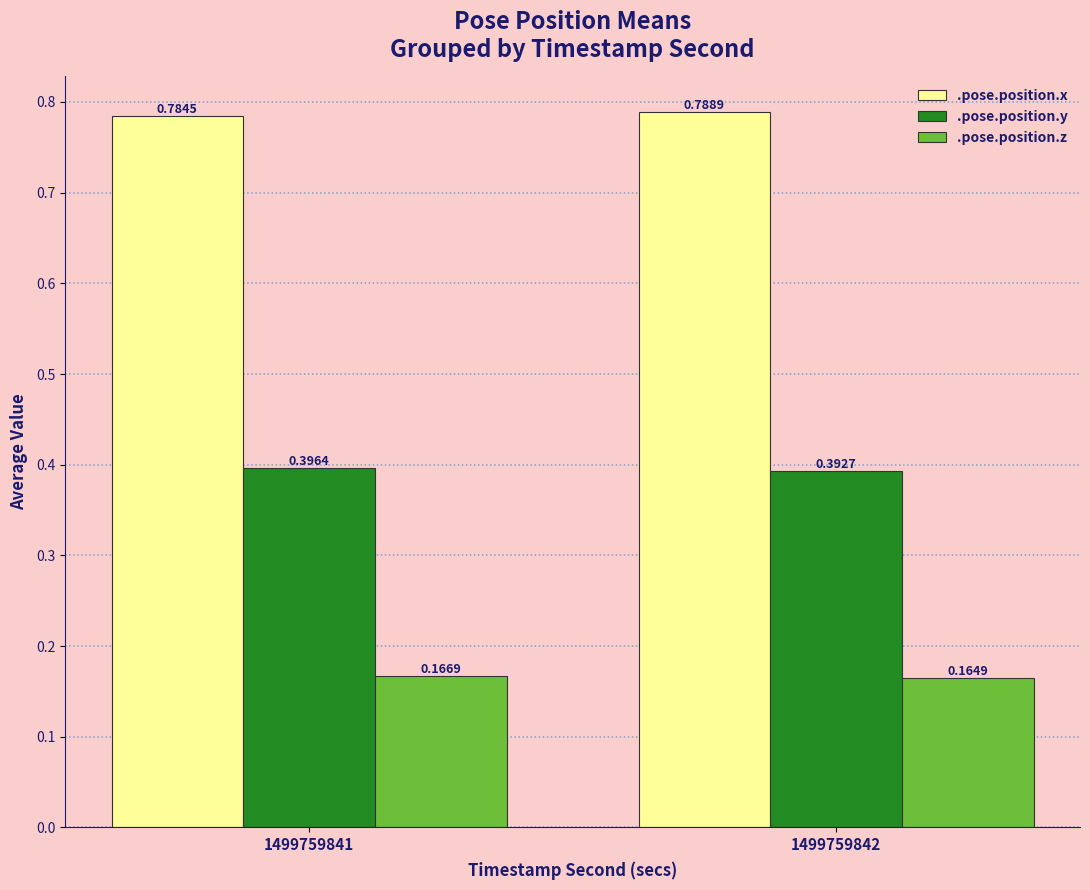

Which series changed the most between 1499759841 and 1499759842?

.pose.position.x